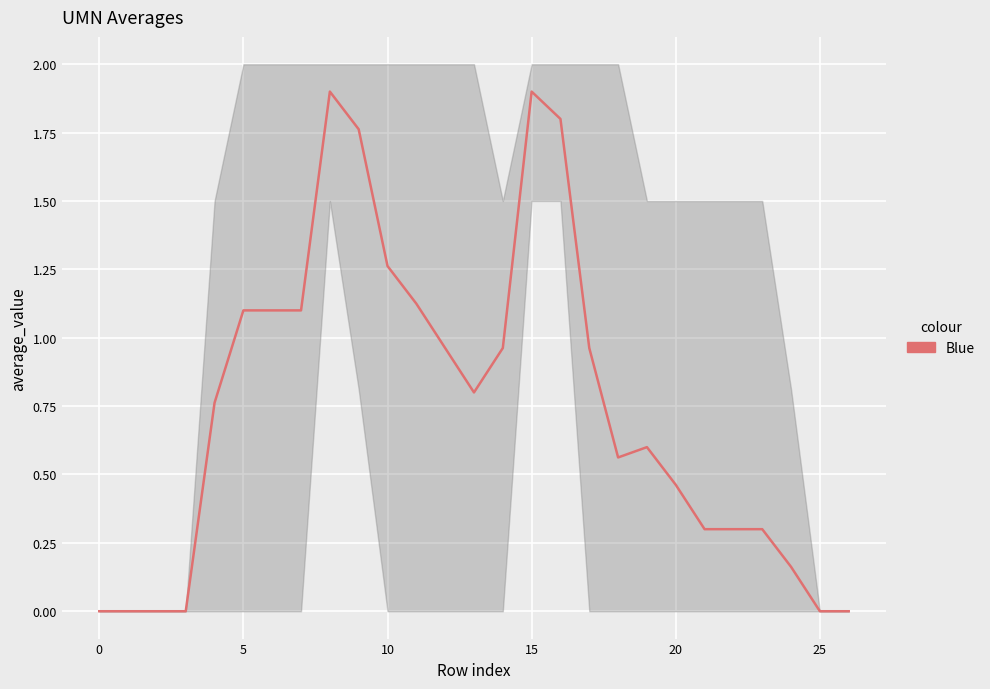

What is the label of the 8th point from the right?

19